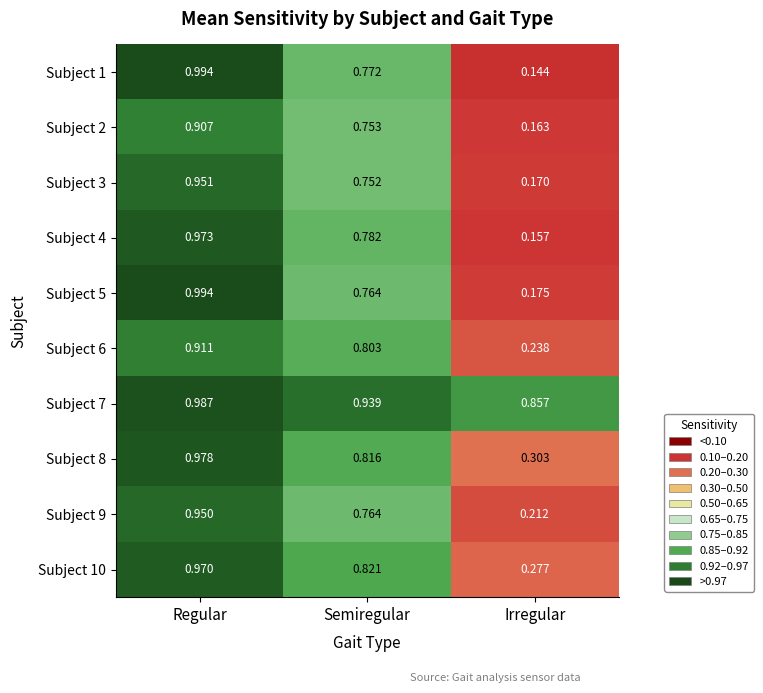

Which category has the highest value in the Subject 9 series?

Regular